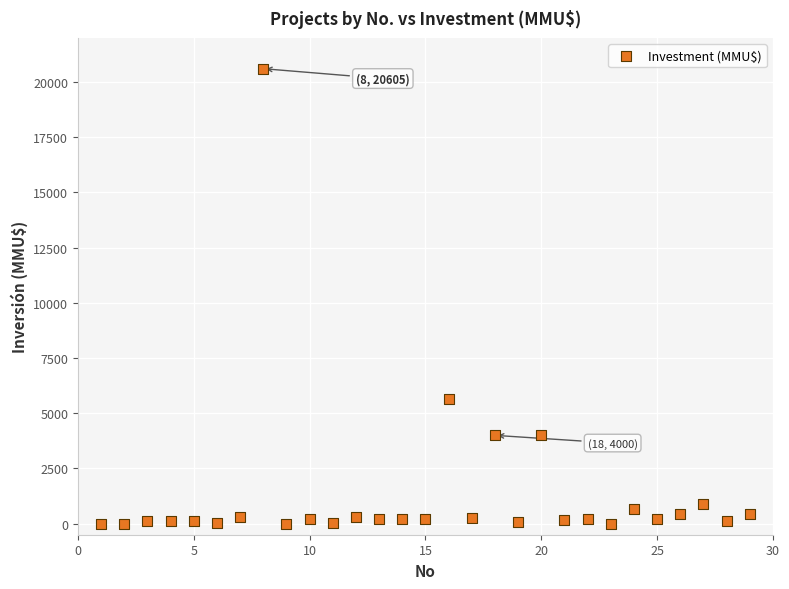

What is the range of Y values (max minus min)?

20605